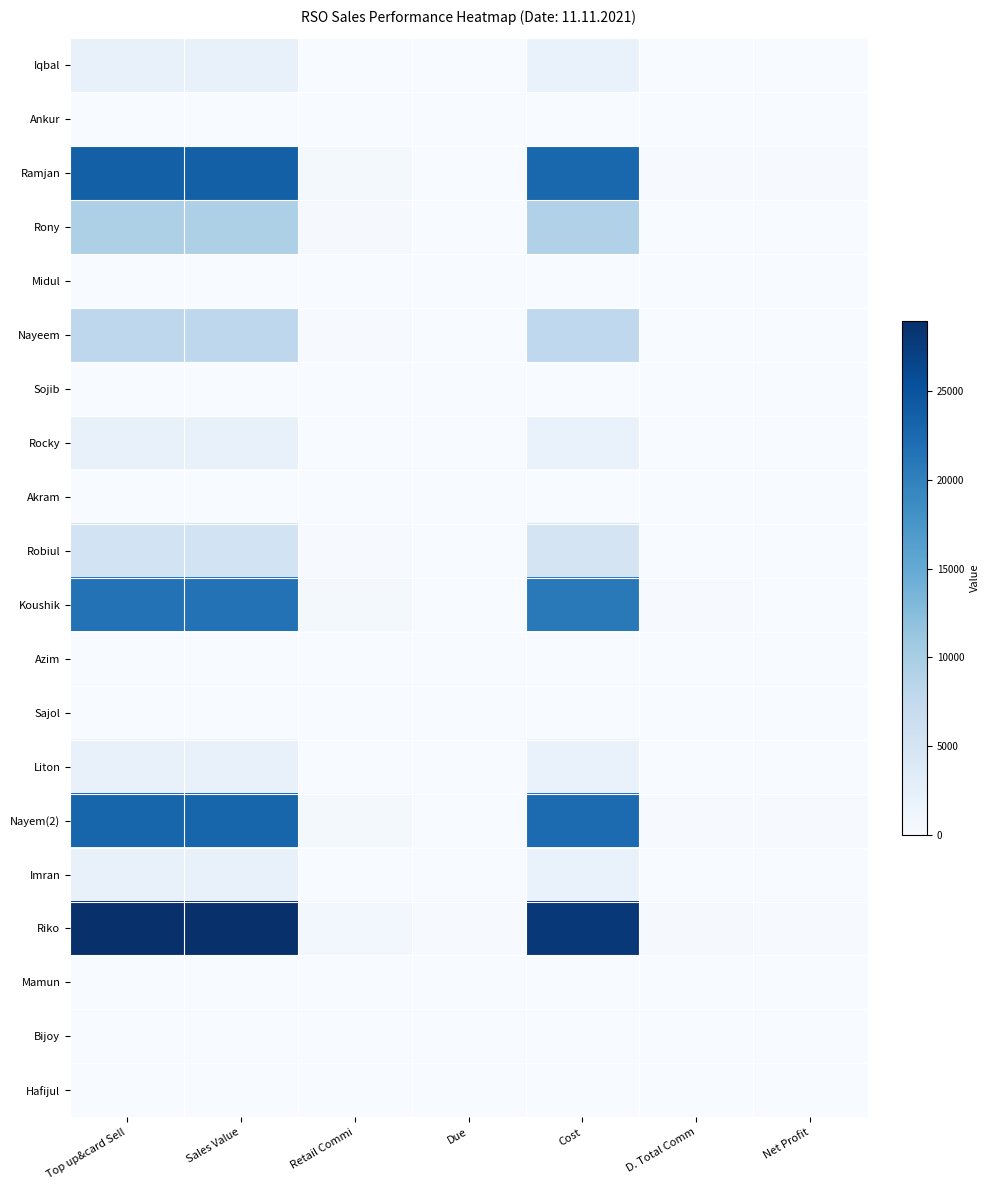

List the series in order of their peak value, lowest first.

Ankur, Midul, Sojib, Akram, Azim, Sajol, Mamun, Bijoy, Hafijul, Iqbal, Rocky, Liton, Imran, Robiul, Nayeem, Rony, Koushik, Nayem(2), Ramjan, Riko